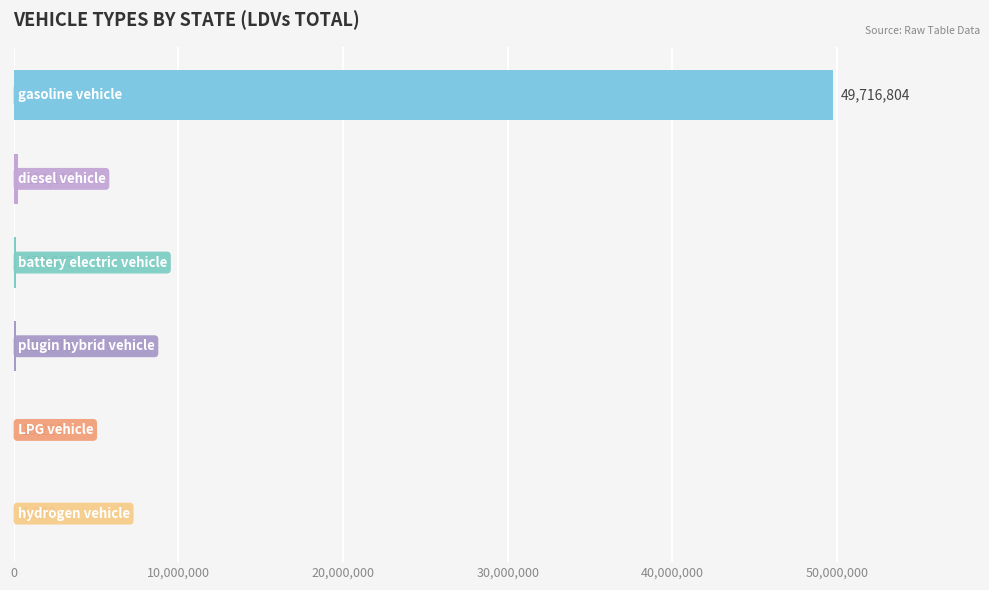

What is the sum of all values?

50285879